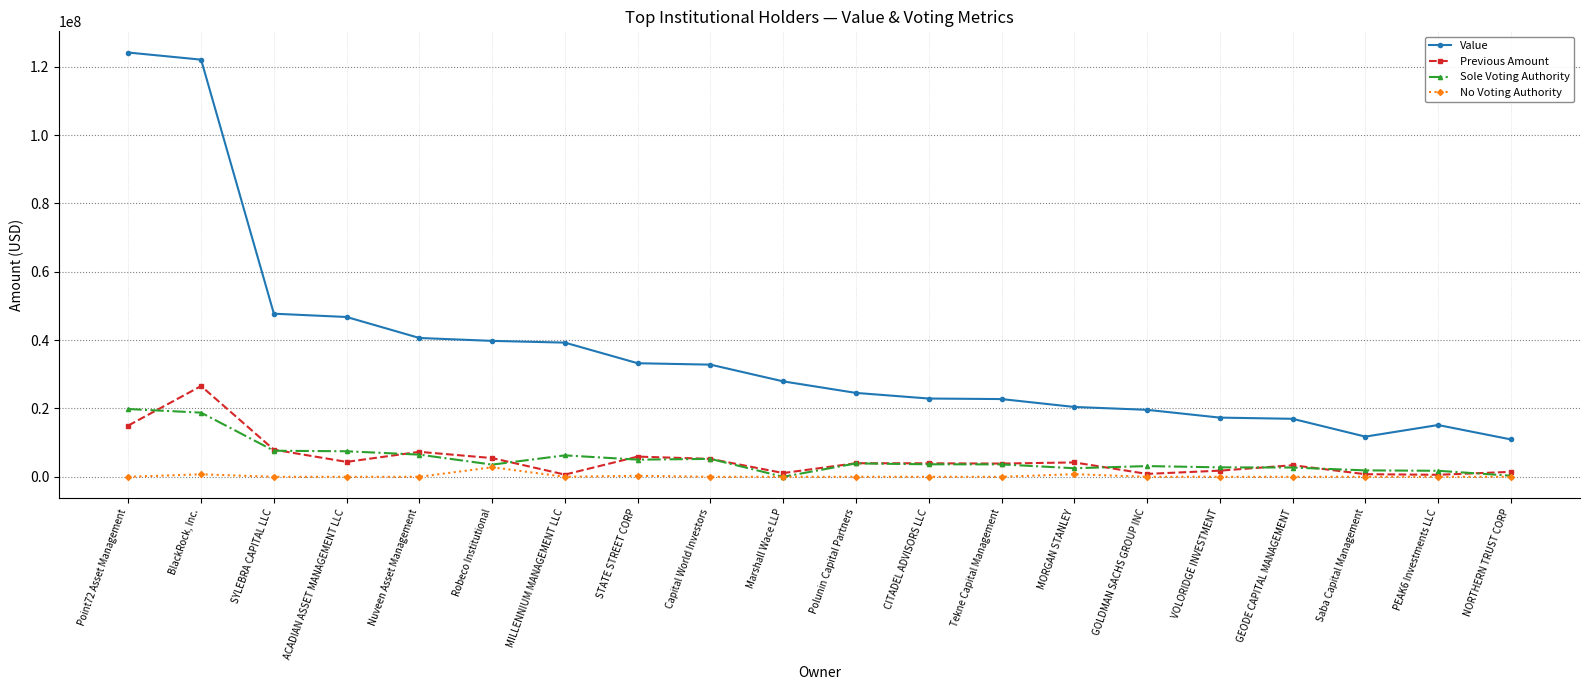

True or false: Sole Voting Authority and Value cross at least once.

False